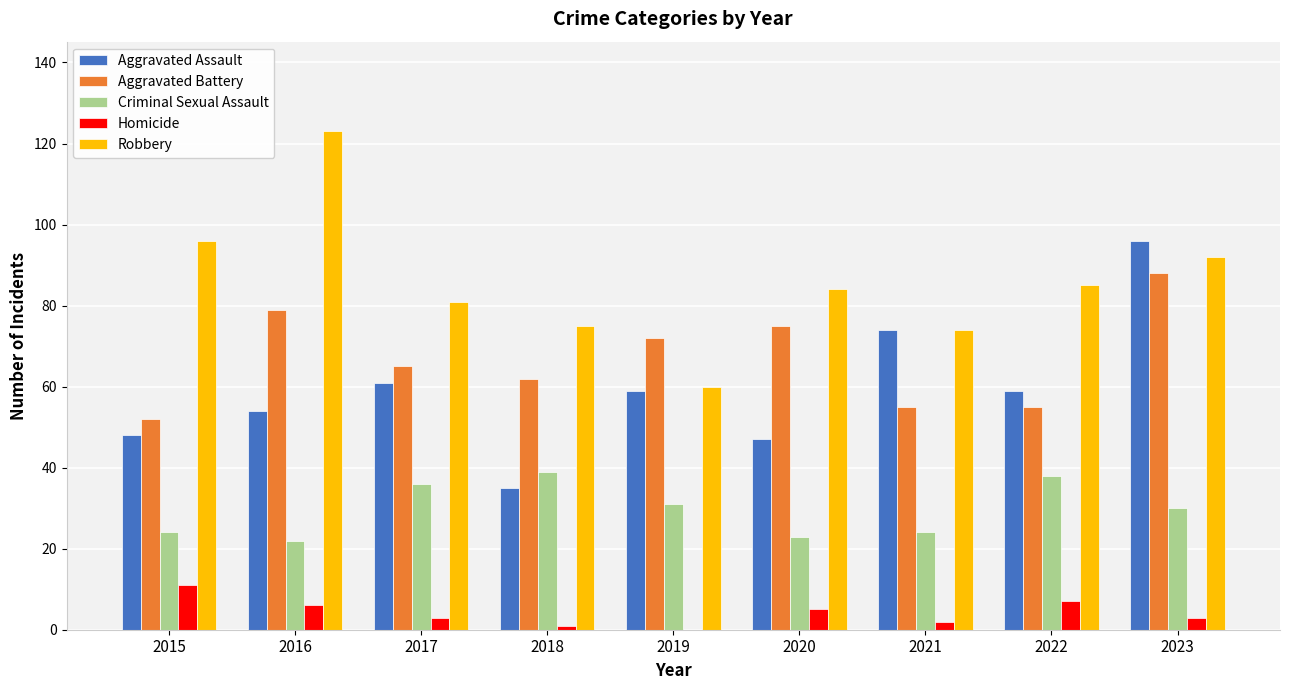

What are all the series names shown in the legend?

Aggravated Assault, Aggravated Battery, Criminal Sexual Assault, Homicide, Robbery